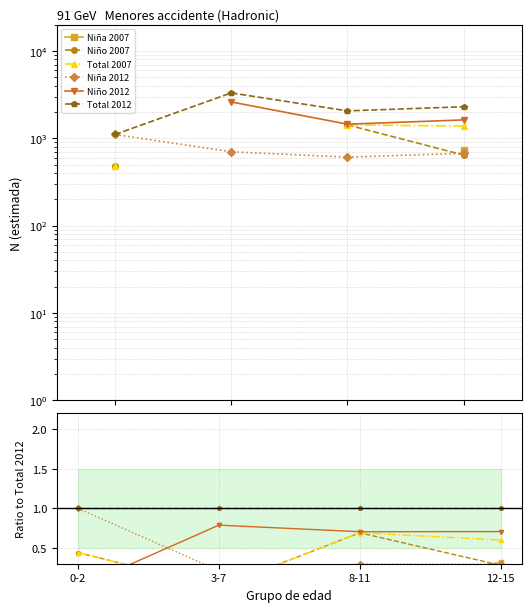

Rank the series at 12-15 from lowest to highest value.

Niño 2007, Niña 2012, Niña 2007, Total 2007, Niño 2012, Total 2012